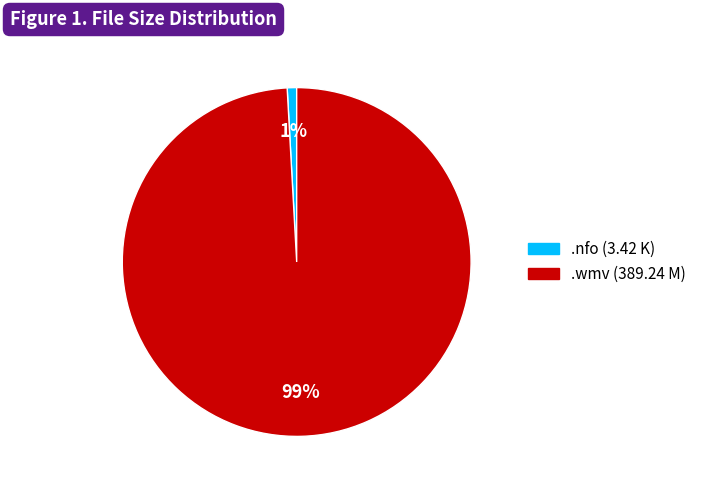

To the nearest percent, what is the difference between the largest and smallest slice percentages?

98%